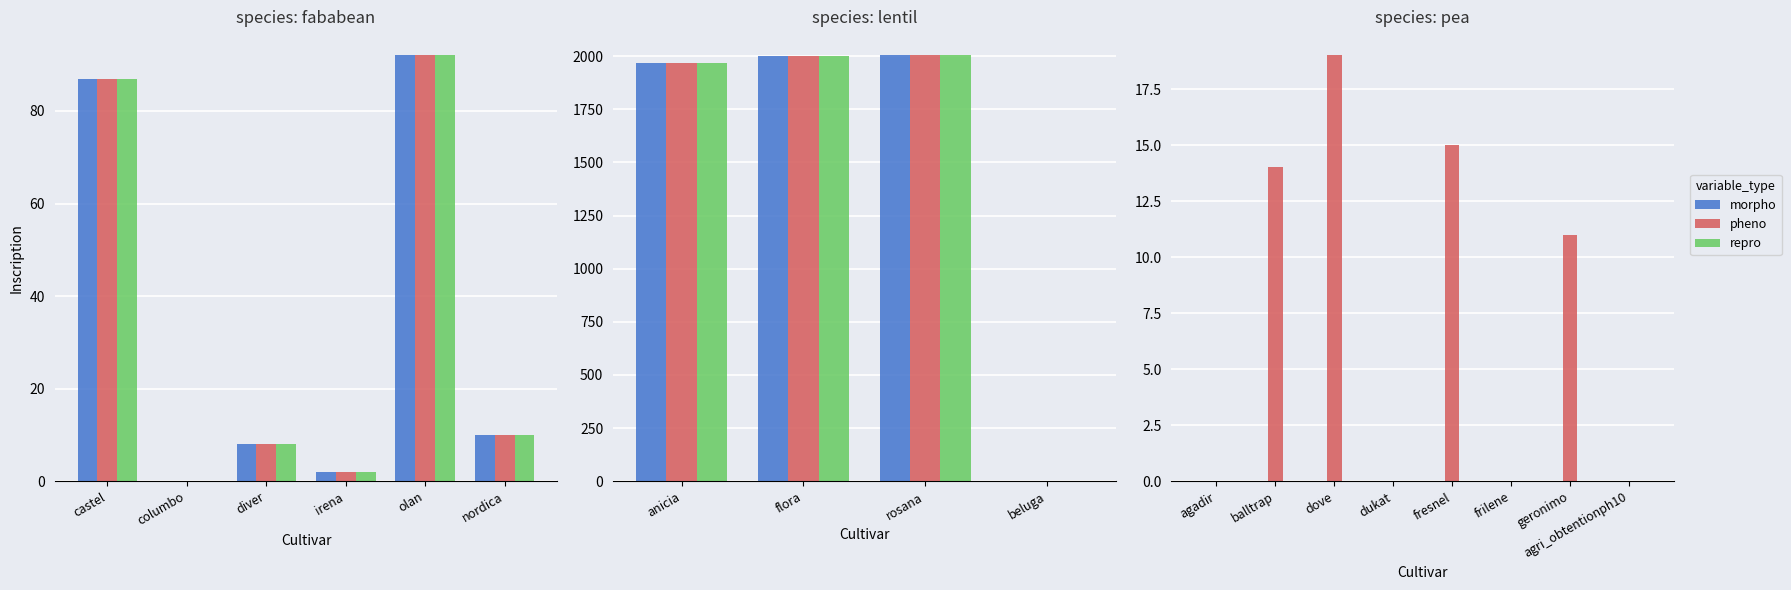

What are all the series names shown in the legend?

morpho, pheno, repro